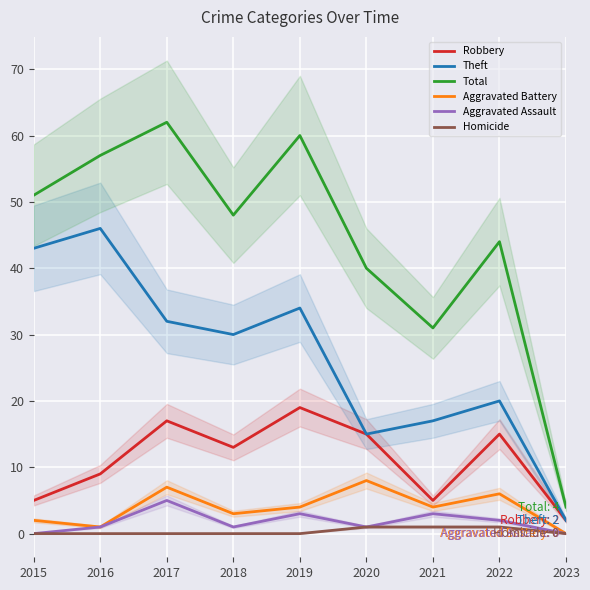

Reading left to right, extract all data points from this chart.

Robbery: 5	9	17	13	19	15	5	15	2
Theft: 43	46	32	30	34	15	17	20	2
Total: 51	57	62	48	60	40	31	44	4
Aggravated Battery: 2	1	7	3	4	8	4	6	0
Aggravated Assault: 0	1	5	1	3	1	3	2	0
Homicide: 0	0	0	0	0	1	1	1	0